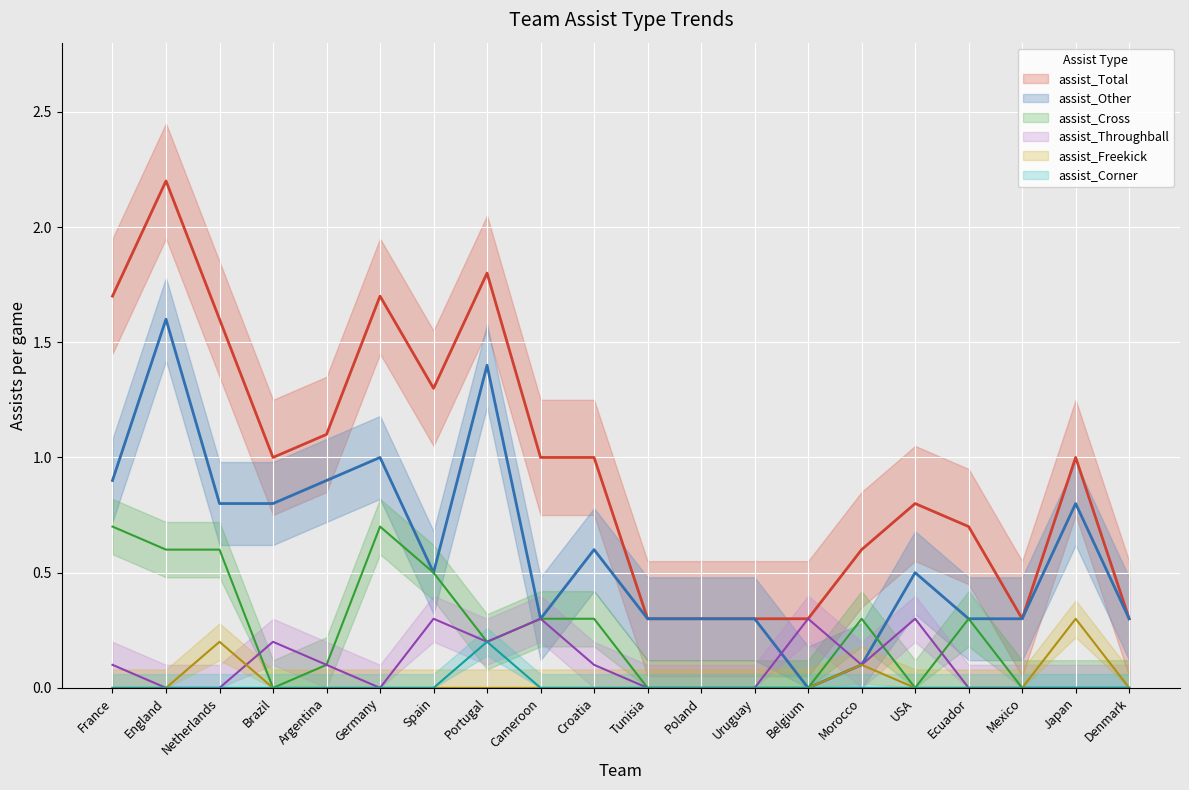

Reading left to right, what are all the values shown in this chart?

assist_Total: France=1.7	England=2.2	Netherlands=1.6	Brazil=1.0	Argentina=1.1	Germany=1.7	Spain=1.3	Portugal=1.8	Cameroon=1.0	Croatia=1.0	Tunisia=0.3	Poland=0.3	Uruguay=0.3	Belgium=0.3	Morocco=0.6	USA=0.8	Ecuador=0.7	Mexico=0.3	Japan=1.0	Denmark=0.3
assist_Other: France=0.9	England=1.6	Netherlands=0.8	Brazil=0.8	Argentina=0.9	Germany=1.0	Spain=0.5	Portugal=1.4	Cameroon=0.3	Croatia=0.6	Tunisia=0.3	Poland=0.3	Uruguay=0.3	Belgium=0.0	Morocco=0.1	USA=0.5	Ecuador=0.3	Mexico=0.3	Japan=0.8	Denmark=0.3
assist_Cross: France=0.7	England=0.6	Netherlands=0.6	Brazil=0.0	Argentina=0.1	Germany=0.7	Spain=0.5	Portugal=0.2	Cameroon=0.3	Croatia=0.3	Tunisia=0.0	Poland=0.0	Uruguay=0.0	Belgium=0.0	Morocco=0.3	USA=0.0	Ecuador=0.3	Mexico=0.0	Japan=0.0	Denmark=0.0
assist_Throughball: France=0.1	England=0.0	Netherlands=0.0	Brazil=0.2	Argentina=0.1	Germany=0.0	Spain=0.3	Portugal=0.2	Cameroon=0.3	Croatia=0.1	Tunisia=0.0	Poland=0.0	Uruguay=0.0	Belgium=0.3	Morocco=0.1	USA=0.3	Ecuador=0.0	Mexico=0.0	Japan=0.0	Denmark=0.0
assist_Freekick: France=0.0	England=0.0	Netherlands=0.2	Brazil=0.0	Argentina=0.0	Germany=0.0	Spain=0.0	Portugal=0.0	Cameroon=0.0	Croatia=0.0	Tunisia=0.0	Poland=0.0	Uruguay=0.0	Belgium=0.0	Morocco=0.1	USA=0.0	Ecuador=0.0	Mexico=0.0	Japan=0.3	Denmark=0.0
assist_Corner: France=0.0	England=0.0	Netherlands=0.0	Brazil=0.0	Argentina=0.0	Germany=0.0	Spain=0.0	Portugal=0.2	Cameroon=0.0	Croatia=0.0	Tunisia=0.0	Poland=0.0	Uruguay=0.0	Belgium=0.0	Morocco=0.0	USA=0.0	Ecuador=0.0	Mexico=0.0	Japan=0.0	Denmark=0.0